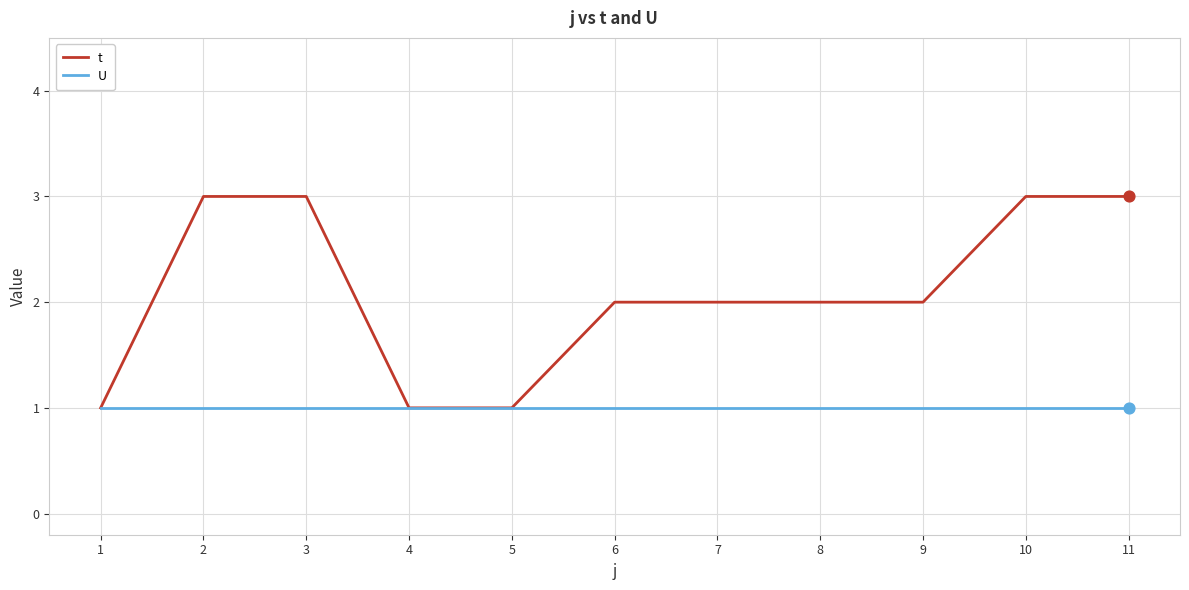

What is the total value across all series at 8?

3